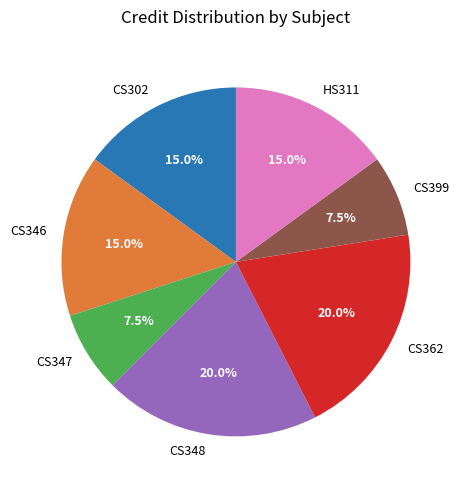

To the nearest percent, what portion does CS302 represent?

15%